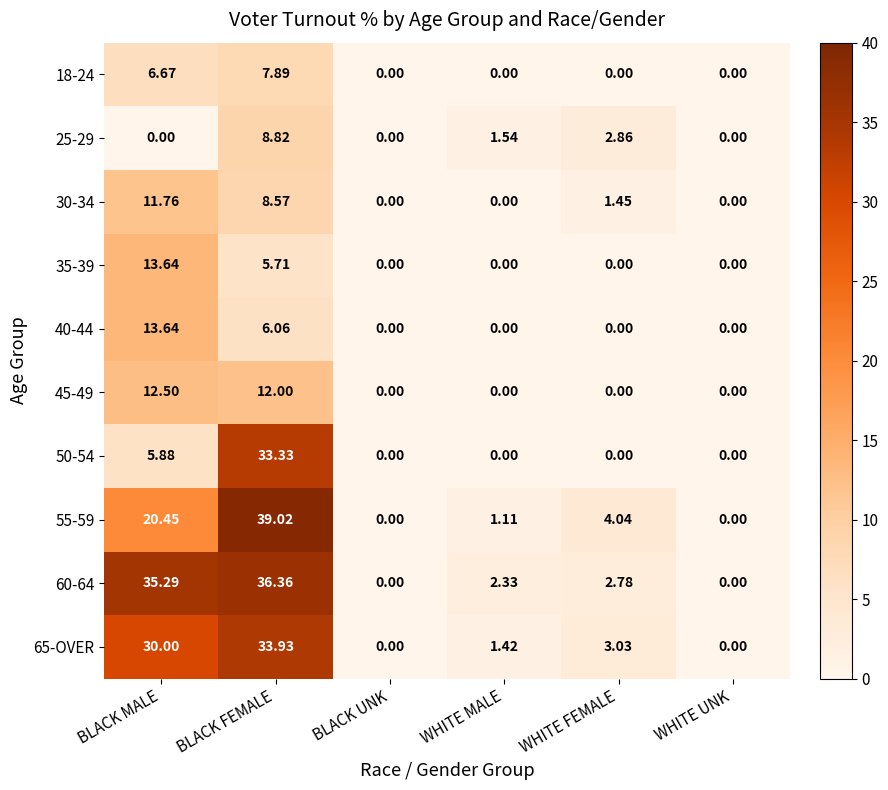

What is the maximum value shown in the chart?

39.0